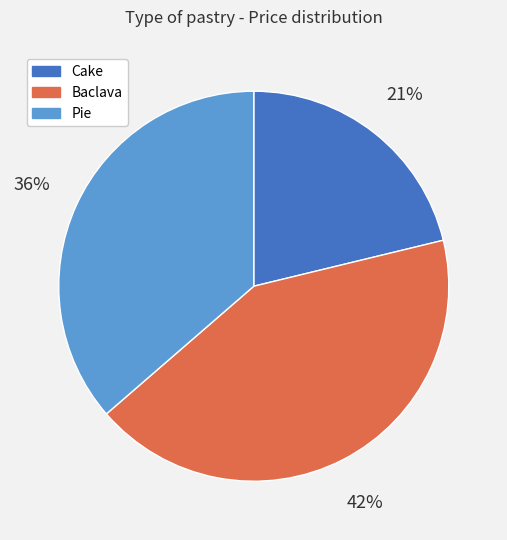

Is it true that Pie is 29% of the pie?

False